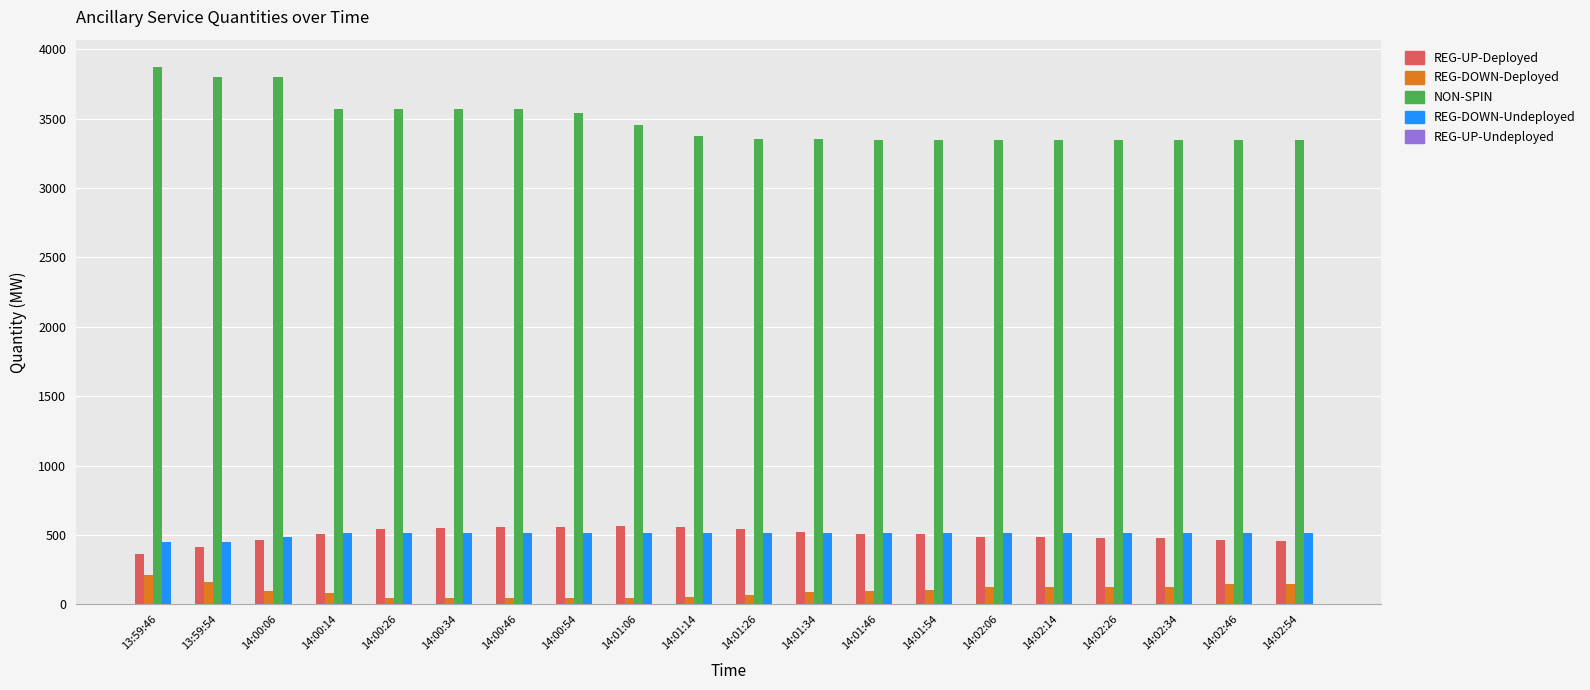

Which series has the widest spread of values?

NON-SPIN